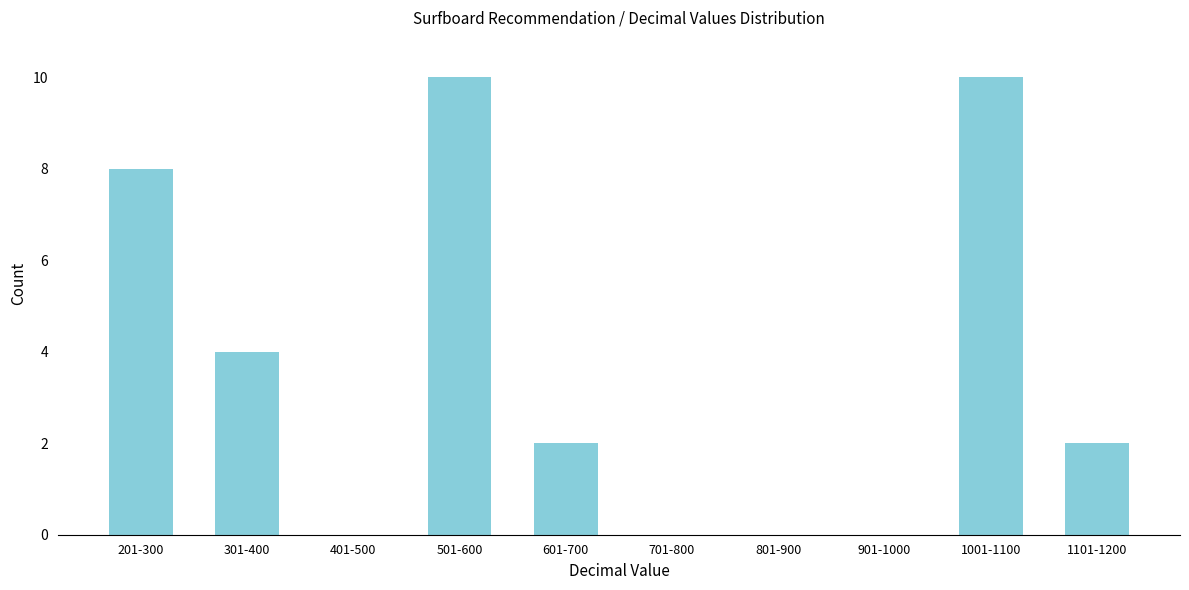

What is the sum of all values?

36